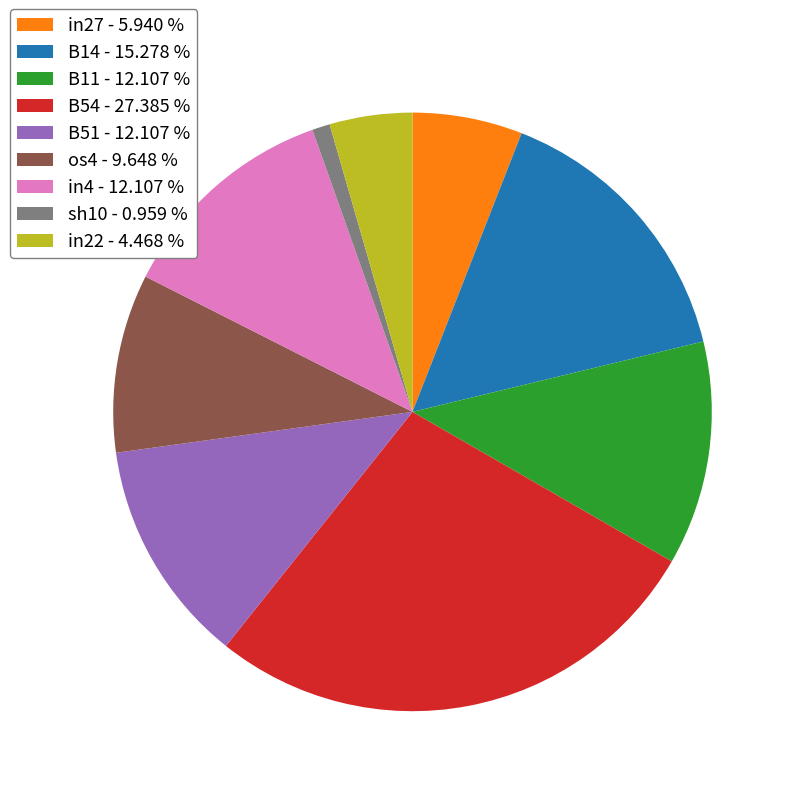

The os4 slice represents 3% of the pie. True or false?

False